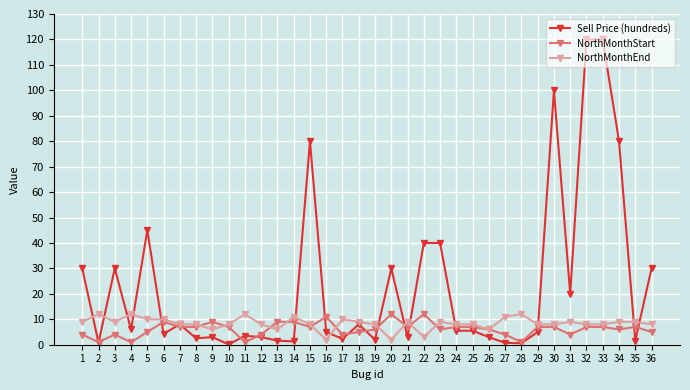

What is the value of the Sell Price (hundreds) point at the 33rd from the left?

120.0